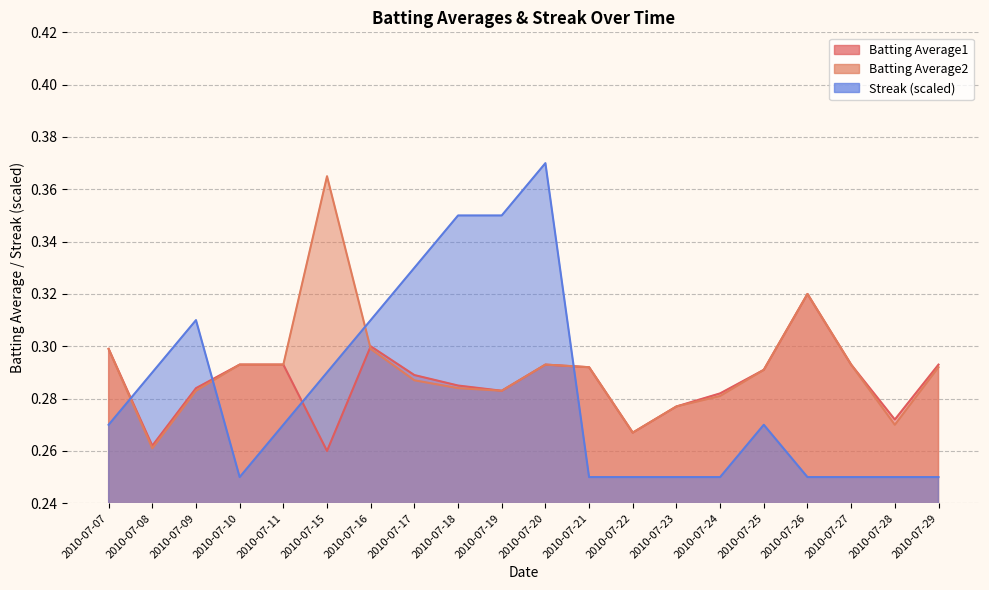

The value of Batting Average2 at 2010-07-09 is 0.3. True or false?

True